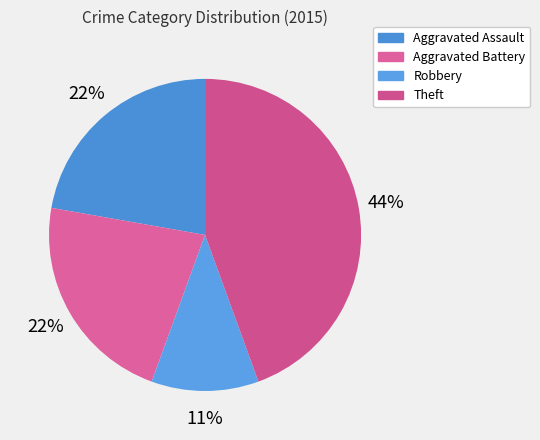

Is there any slice that represents more than half of the pie?

No